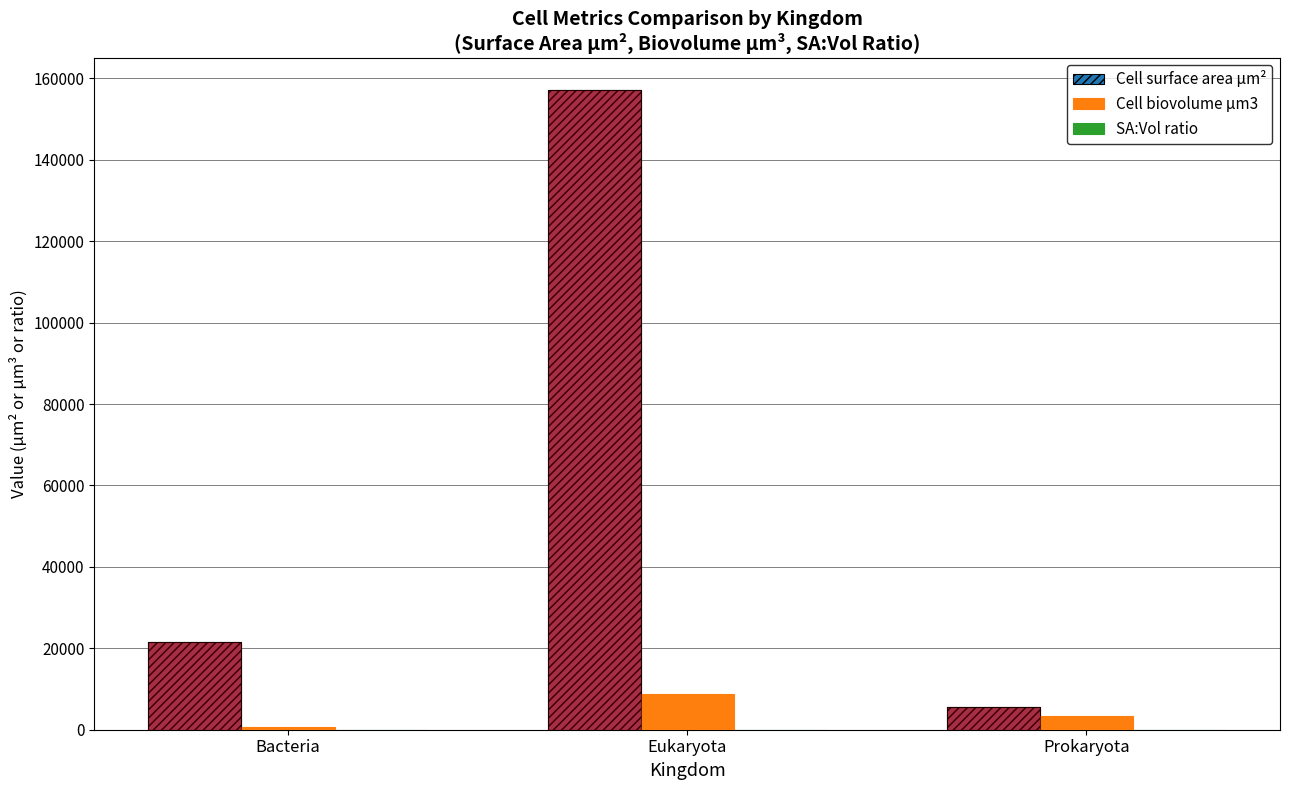

Where is SA:Vol ratio nearest to the value 15?

Eukaryota